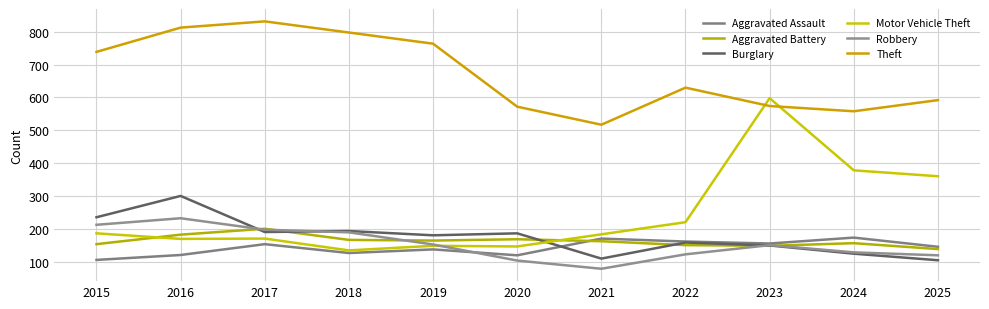

True or false: Robbery and Theft cross at least once.

False